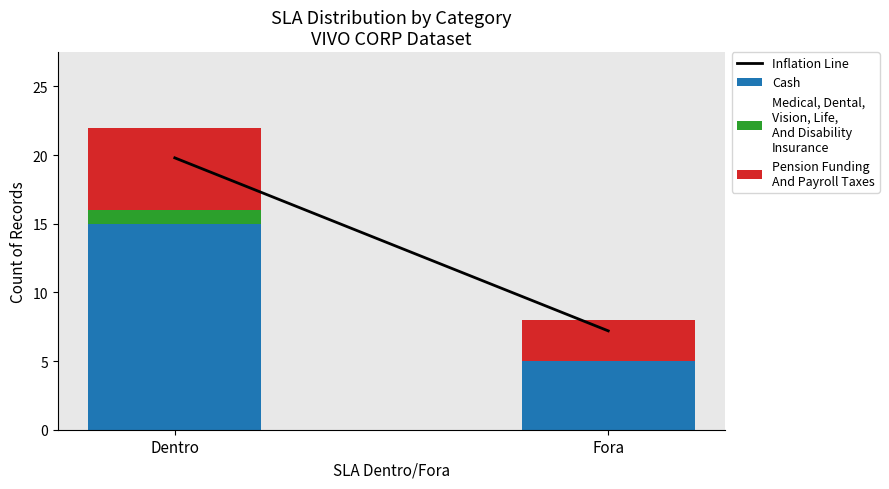

At which category is the sum across all series the highest?

Dentro